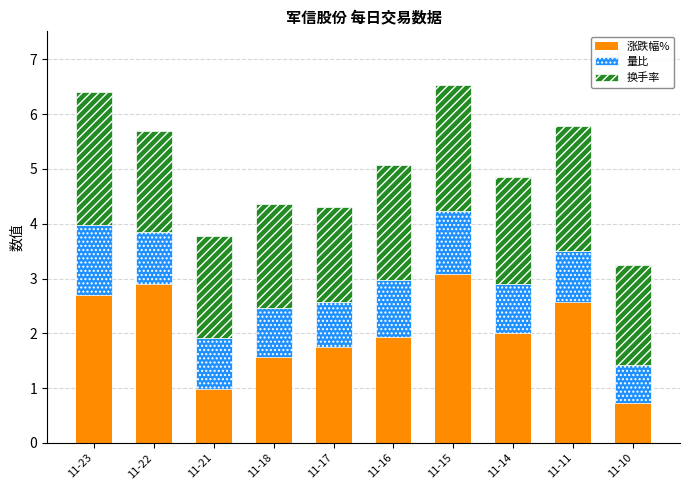

What is the total value across all series at 11-10?

3.2